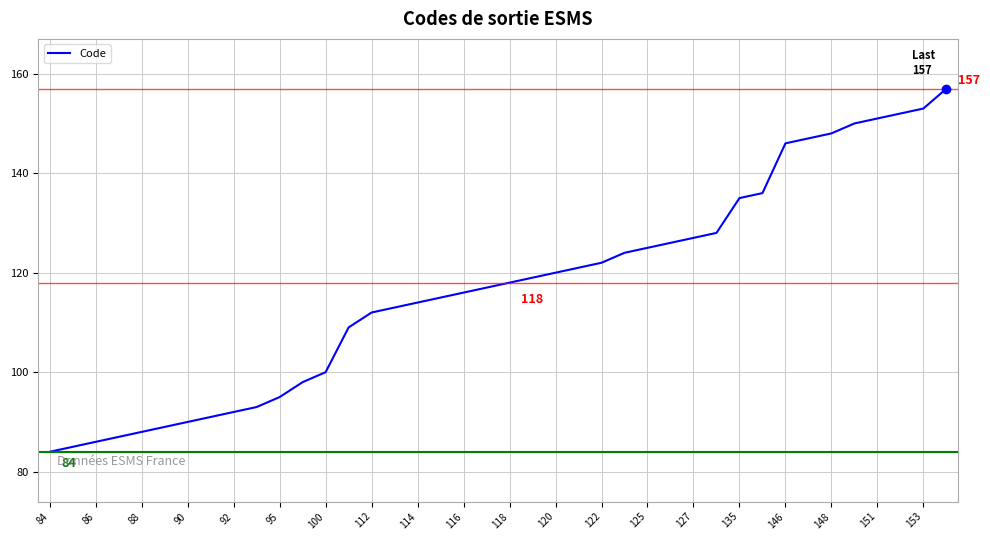

What is the difference between the maximum and minimum values?

73